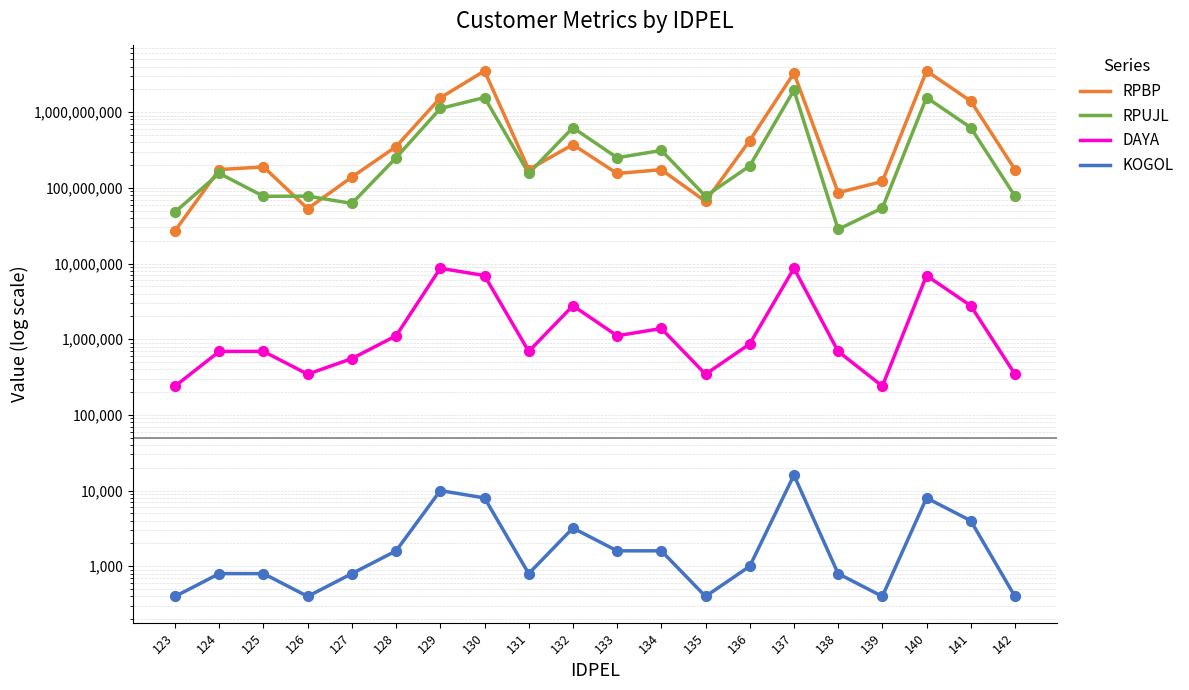

What are all the series names shown in the legend?

RPBP, RPUJL, DAYA, KOGOL